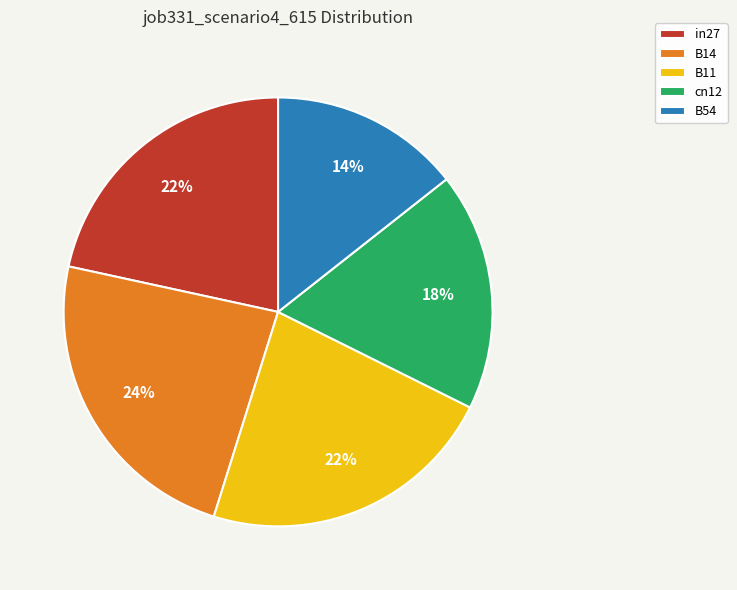

Does any single category account for the majority?

No